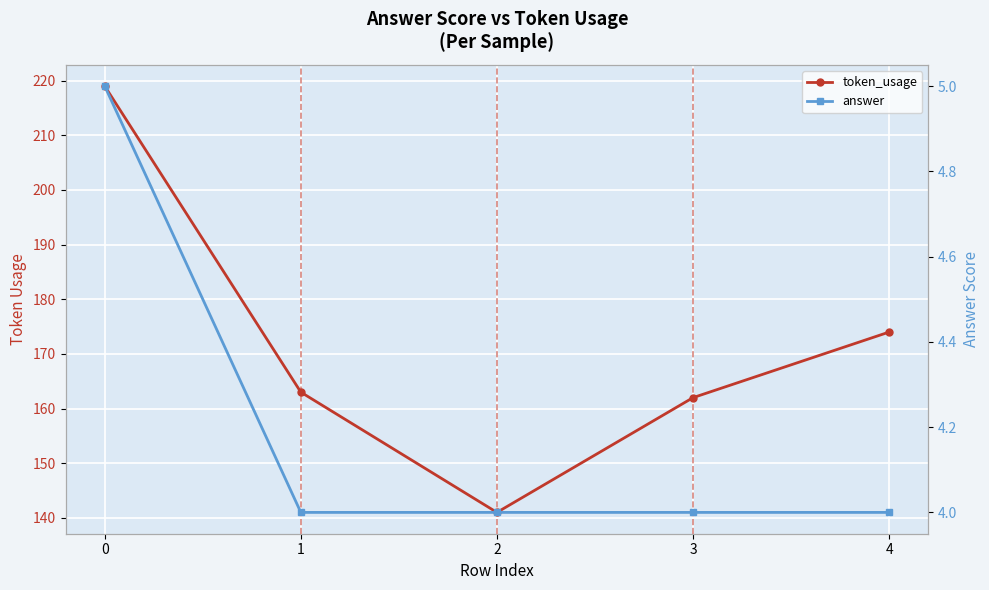

Does the chart display data point markers on the line(s)?

Yes